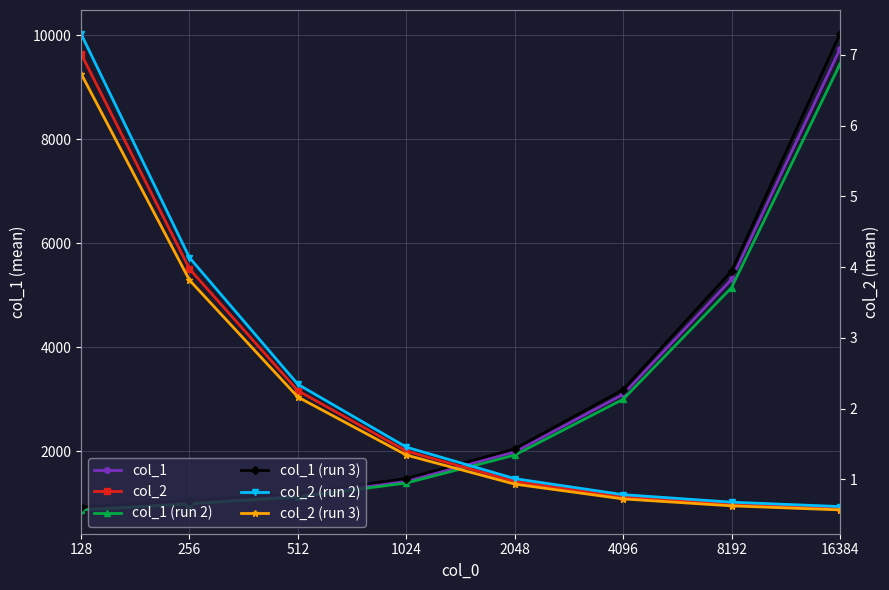

Between 256 and 4096, which series saw the biggest shift?

col_1 (run 3)